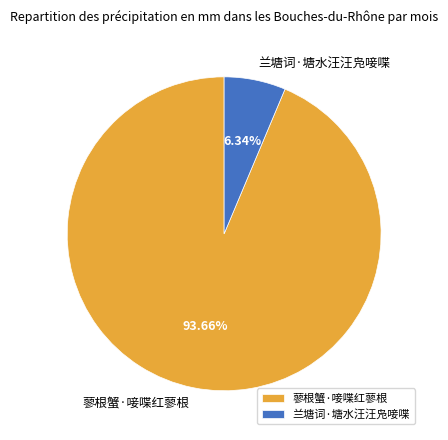

How many segments does this pie chart have?

2